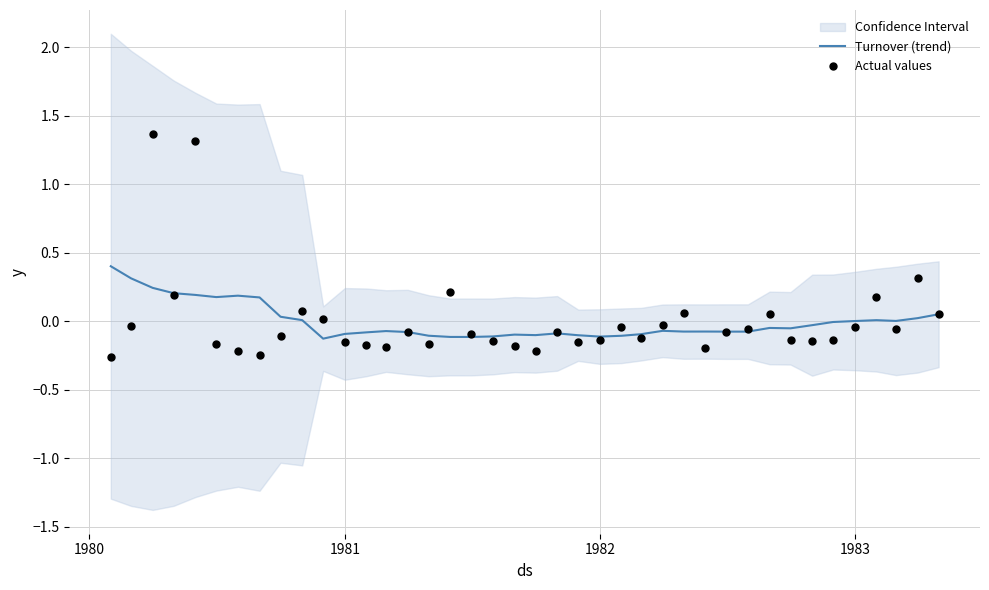

At how many categories does at least one series exceed 0?

19